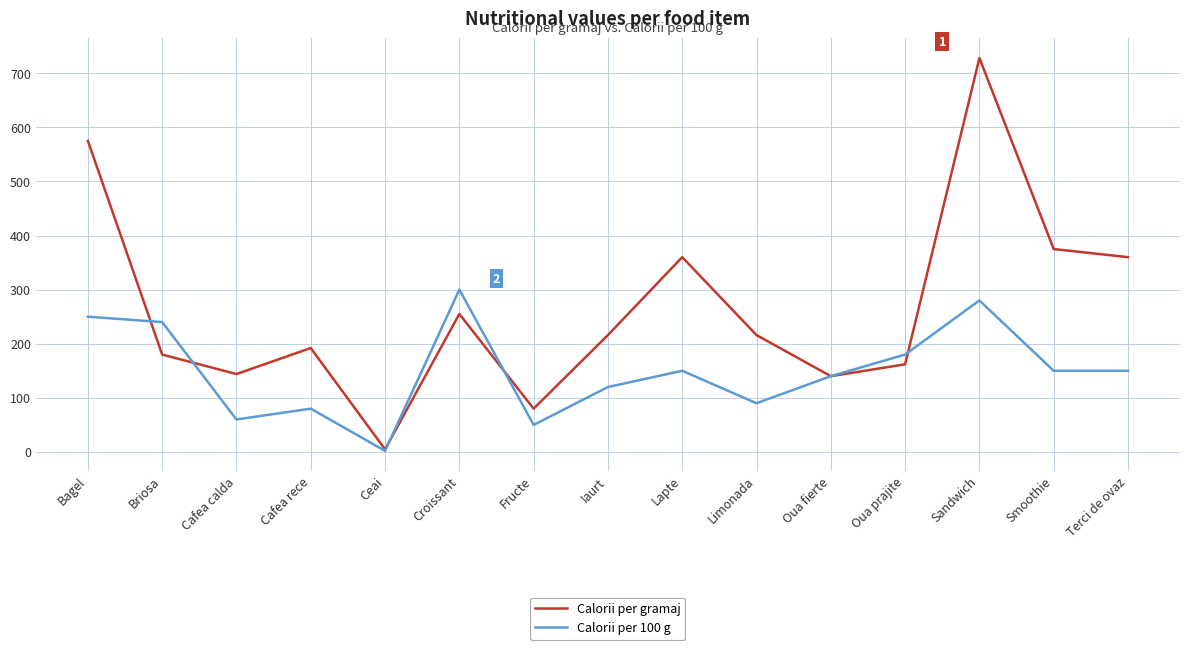

Is it true that Calorii per gramaj equals 60.2 at Iaurt?

False